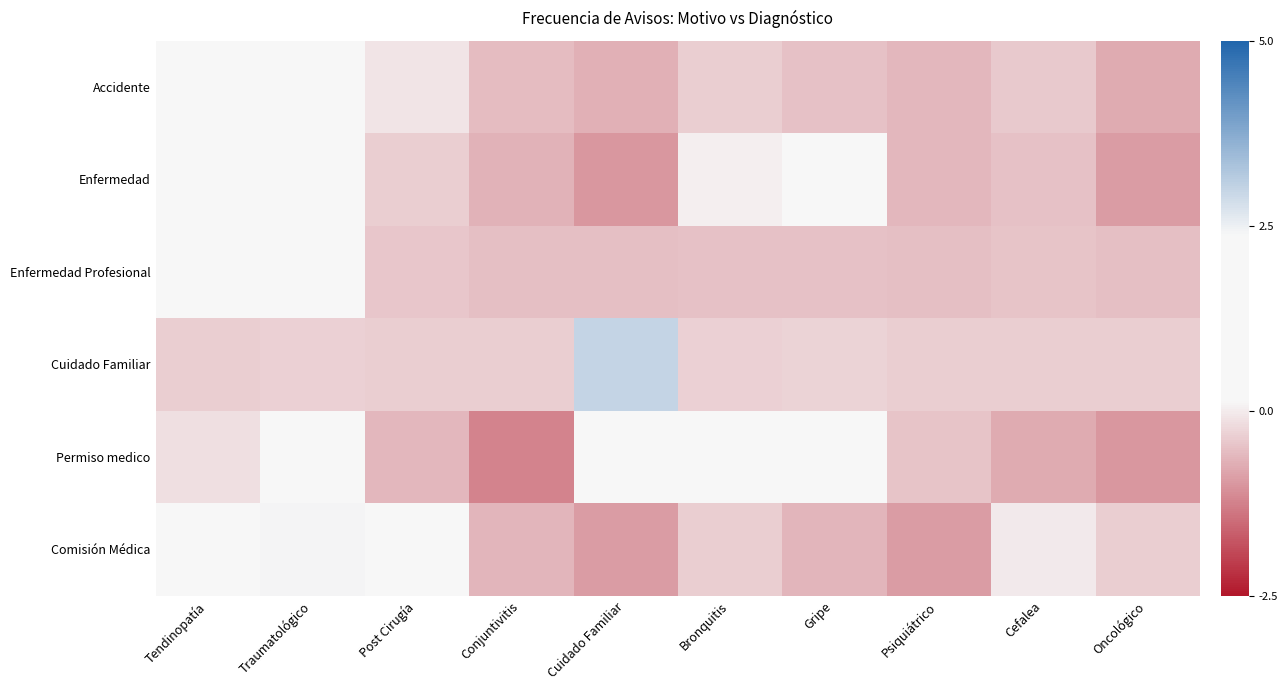

Which category has the lowest value across all series?

Conjuntivitis